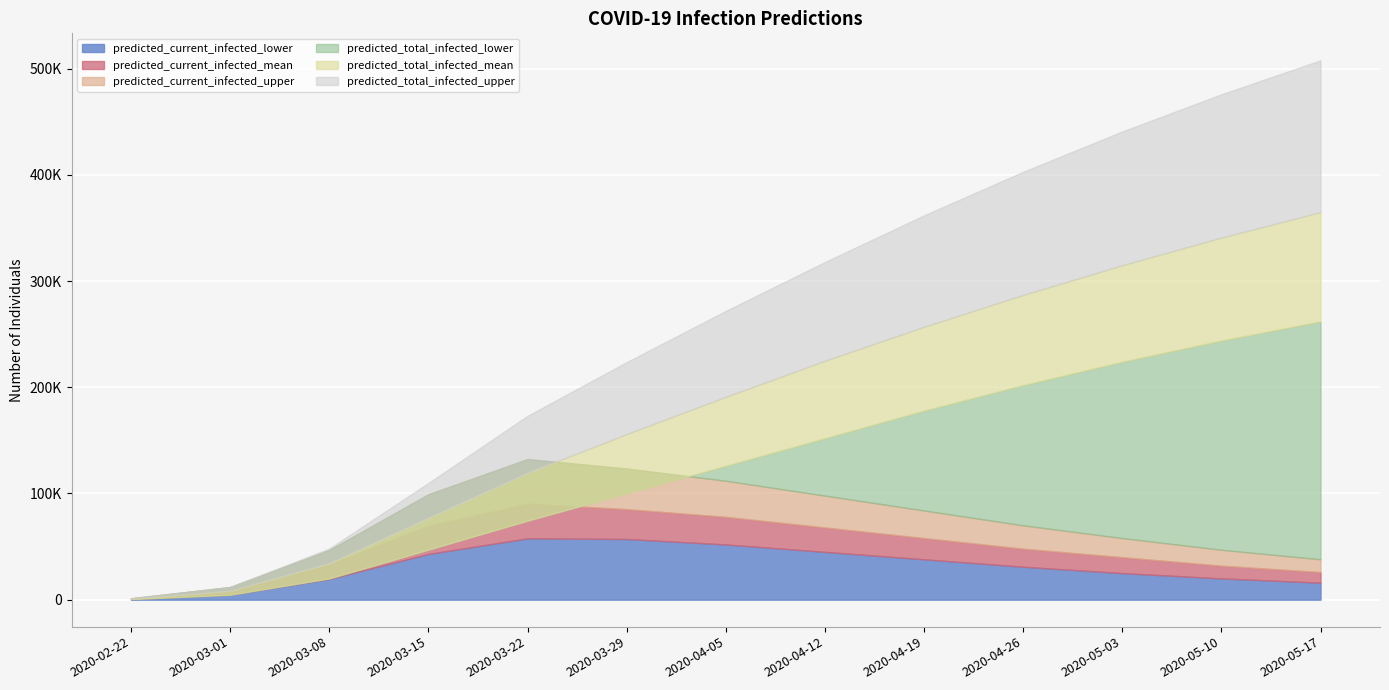

Read the predicted_current_infected_upper value at 2020-04-19, to the nearest 50.

84000